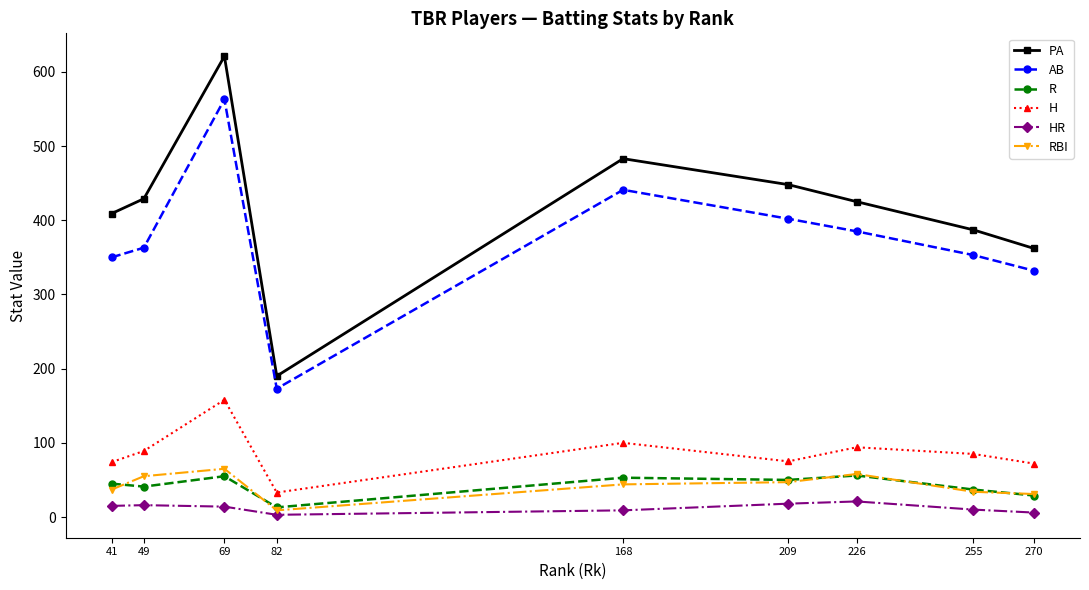

True or false: H has a value of 72 at 270.

True